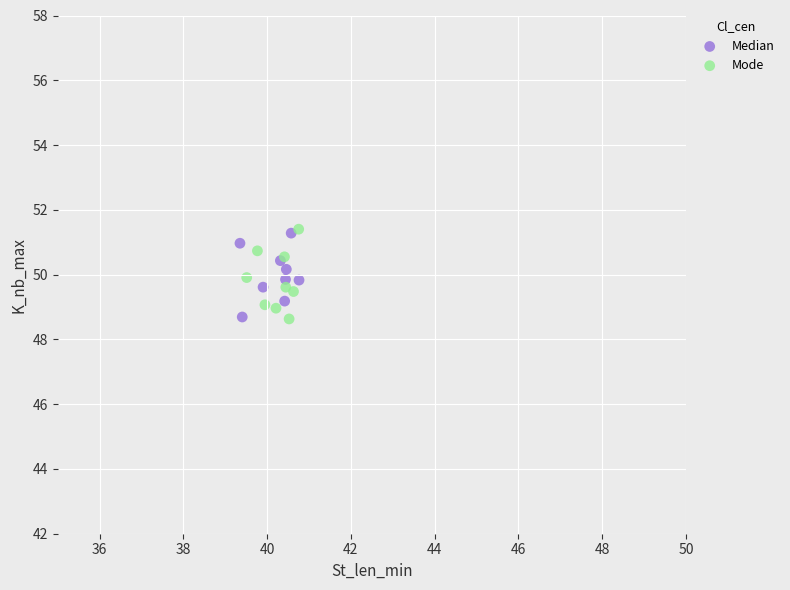

What are all the series names shown in the legend?

Median, Mode